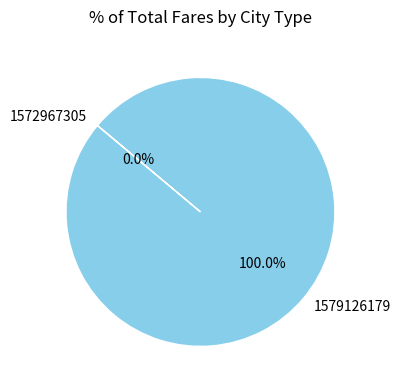

What portion of the pie excludes 1572967305?

100.0%